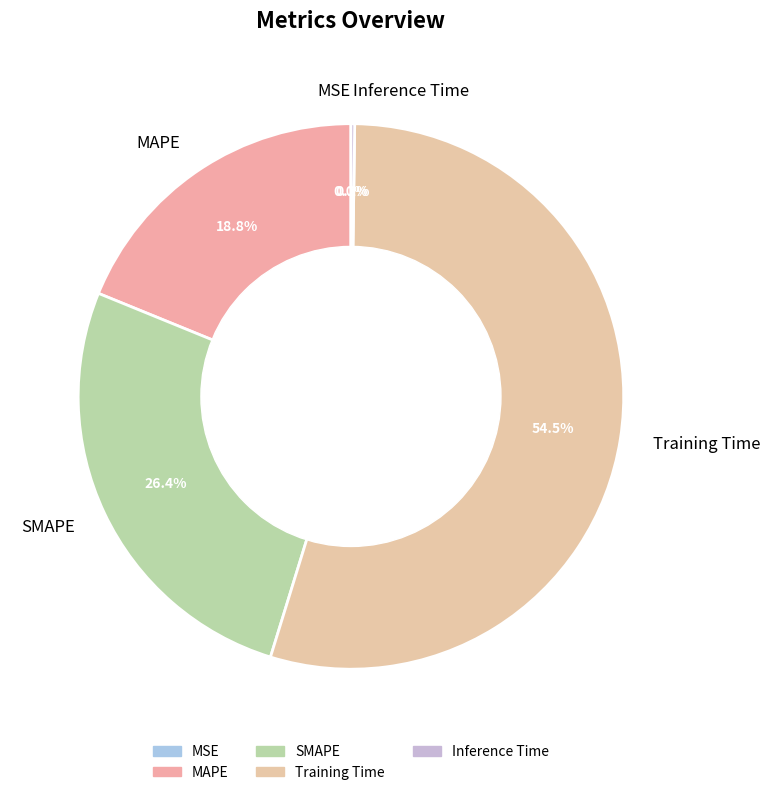

What is the largest slice in the pie chart?

Training Time